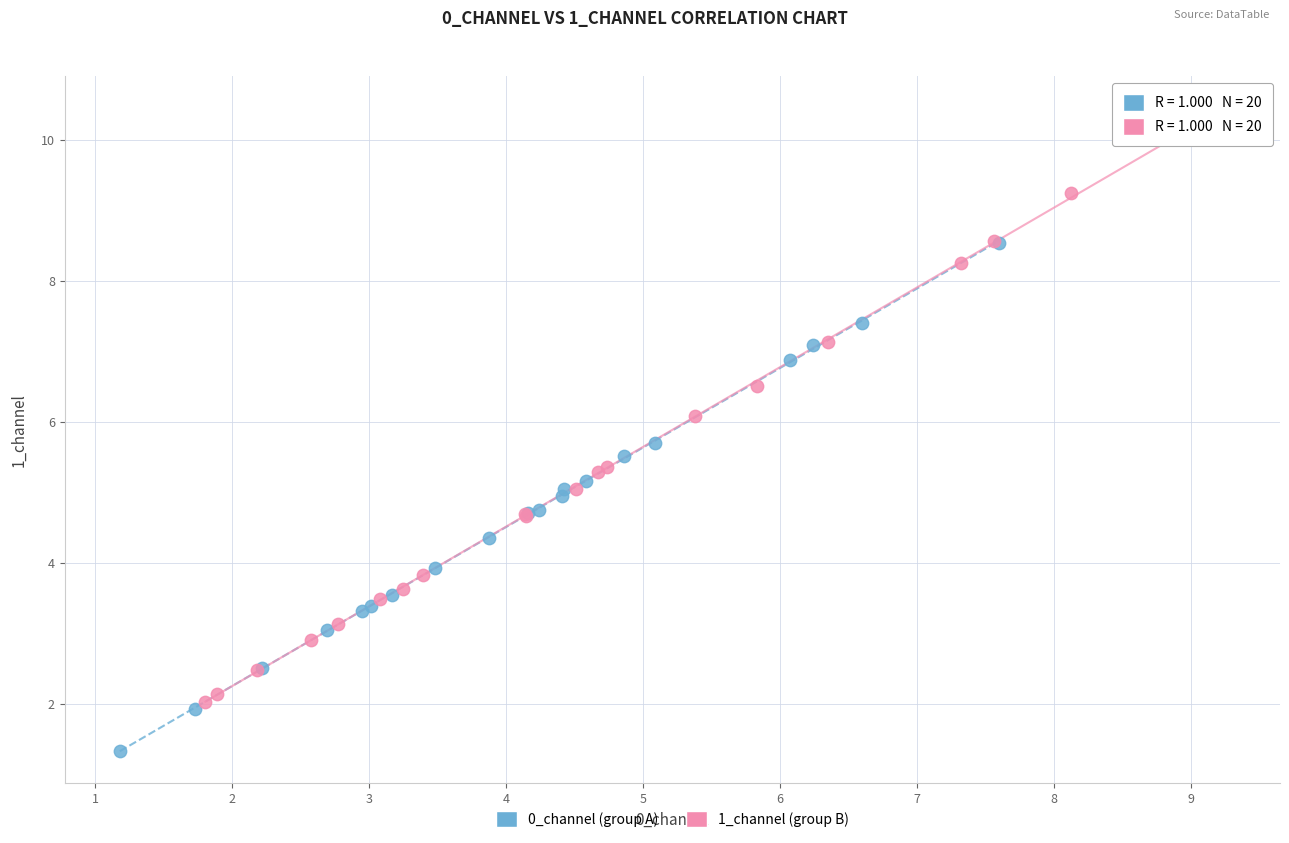

Which series reaches the minimum Y coordinate?

0_channel (group A)